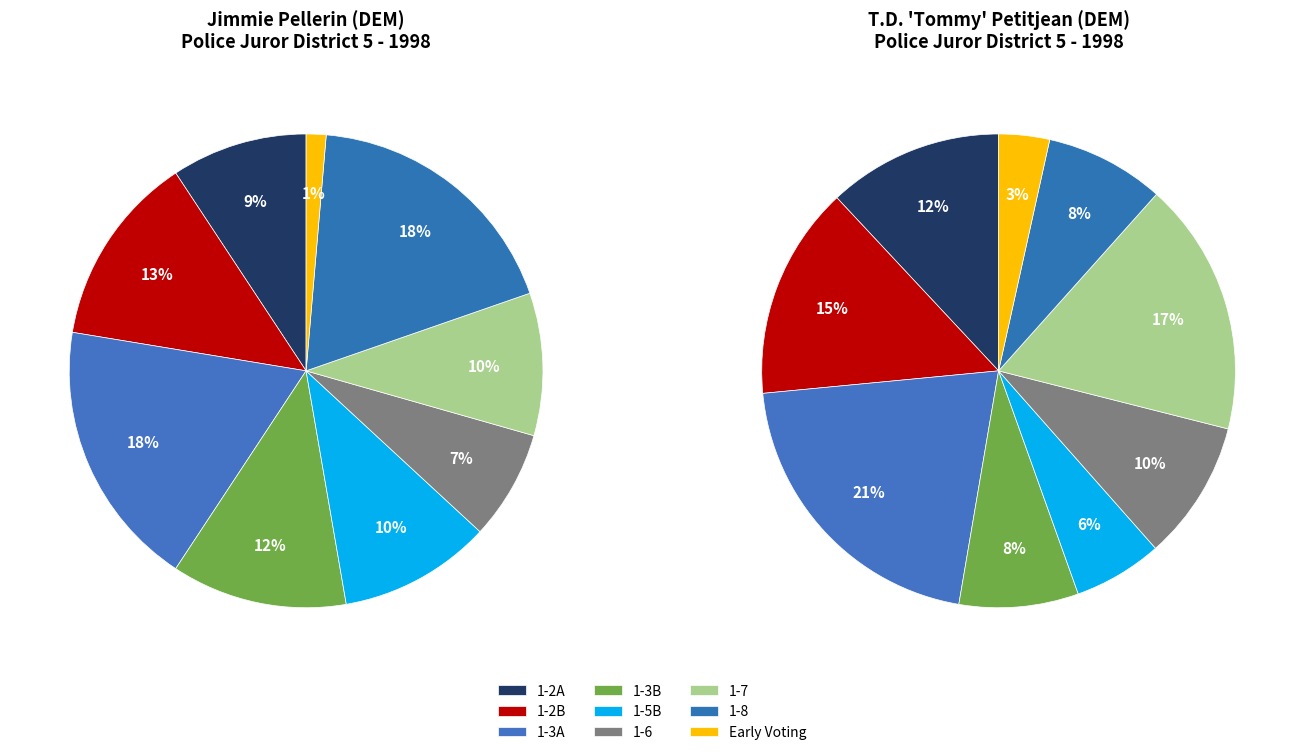

Combined, what portion of the pie is 1-8 and 1-6?

25.8%